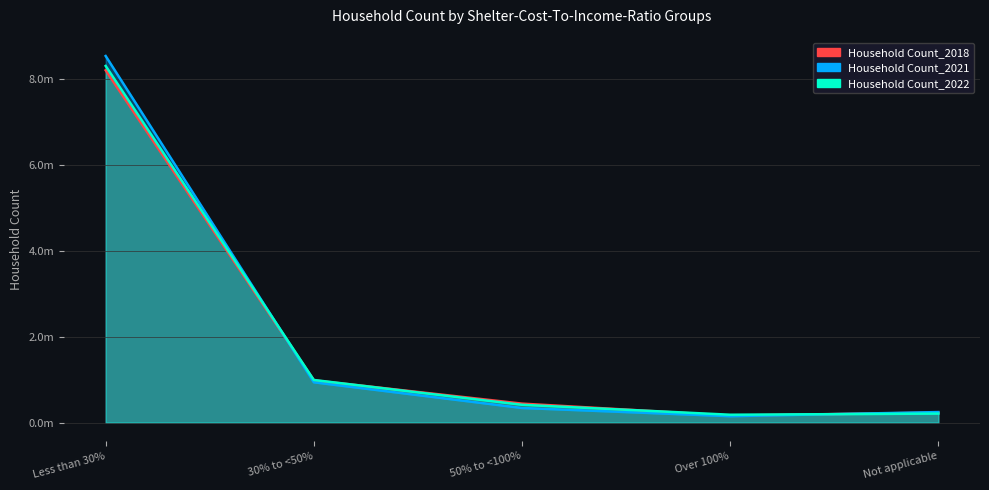

Reading left to right, list all the values displayed in this chart.

Household Count_2018: 8206300	985500	442500	163850	233950
Household Count_2021: 8538950	939350	341100	149800	245750
Household Count_2022: 8307300	993250	414600	183800	210250